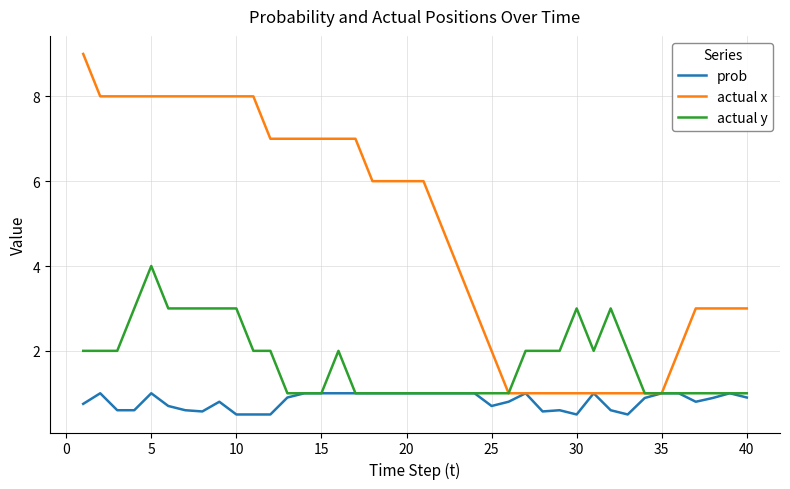

Which series has the widest spread of values?

actual x